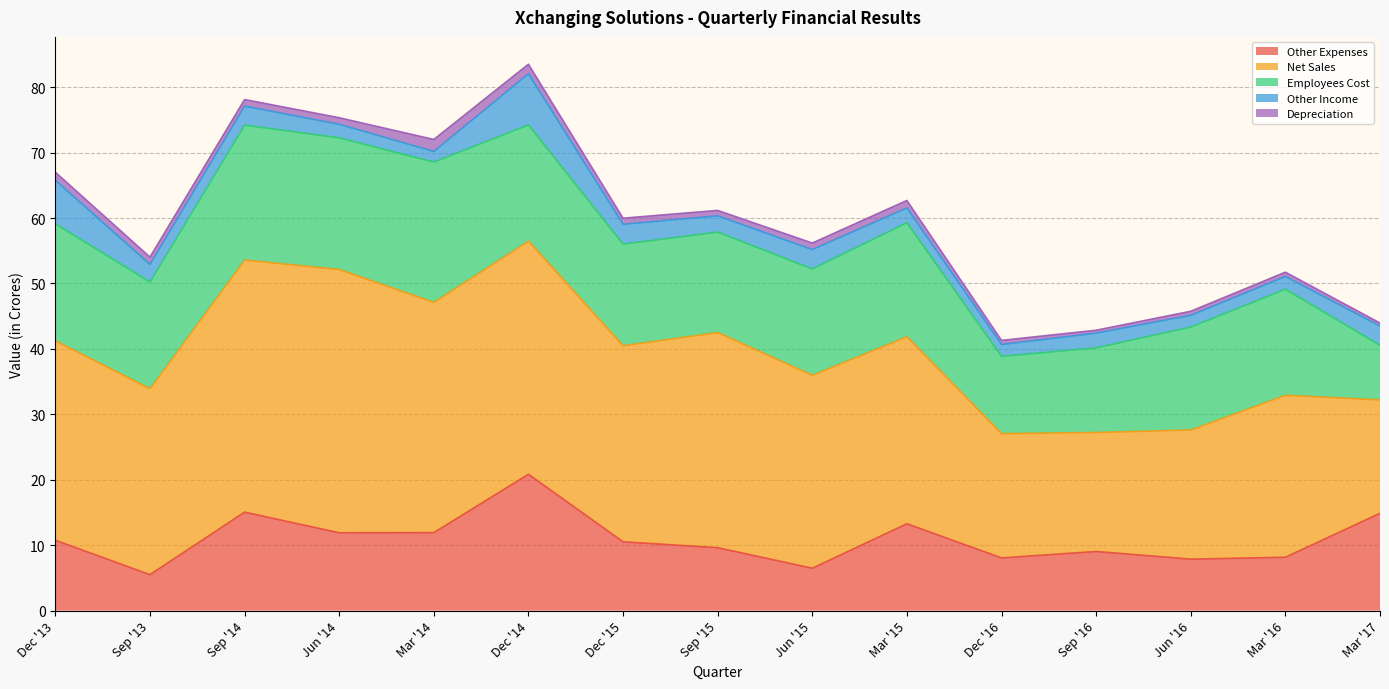

Which category has the lowest value in the Employees Cost series?

Mar '17